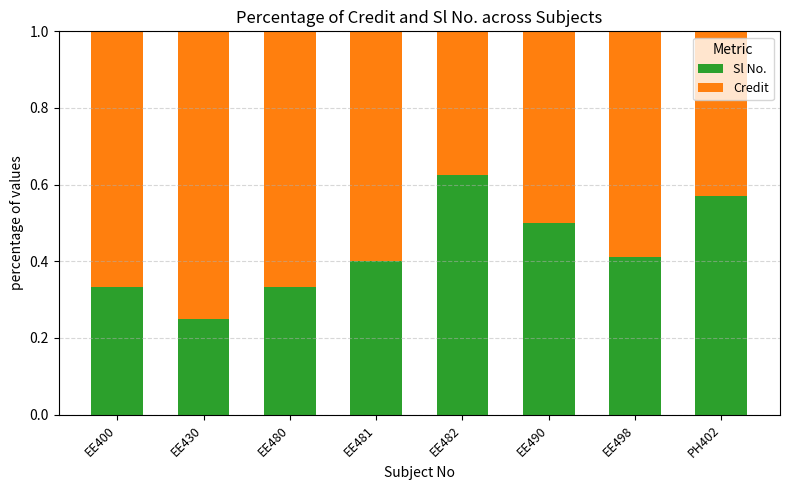

Are the bars grouped side by side (vs. stacked)?

No